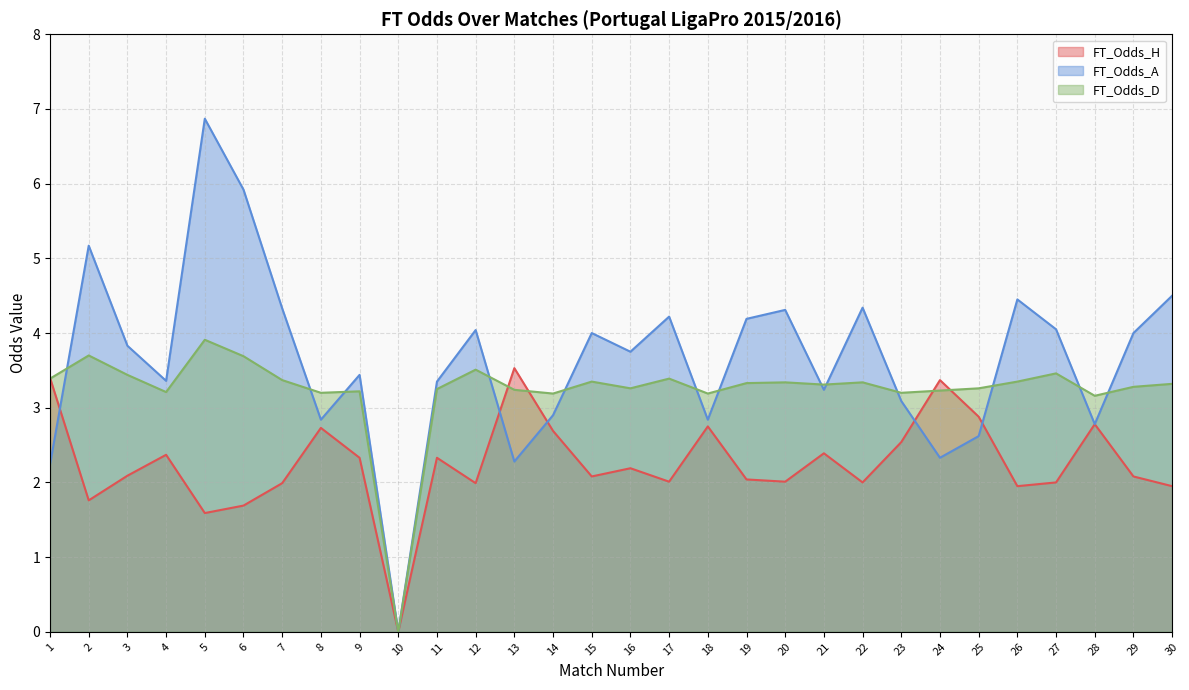

The value of FT_Odds_H at 11 is 2.3. True or false?

True